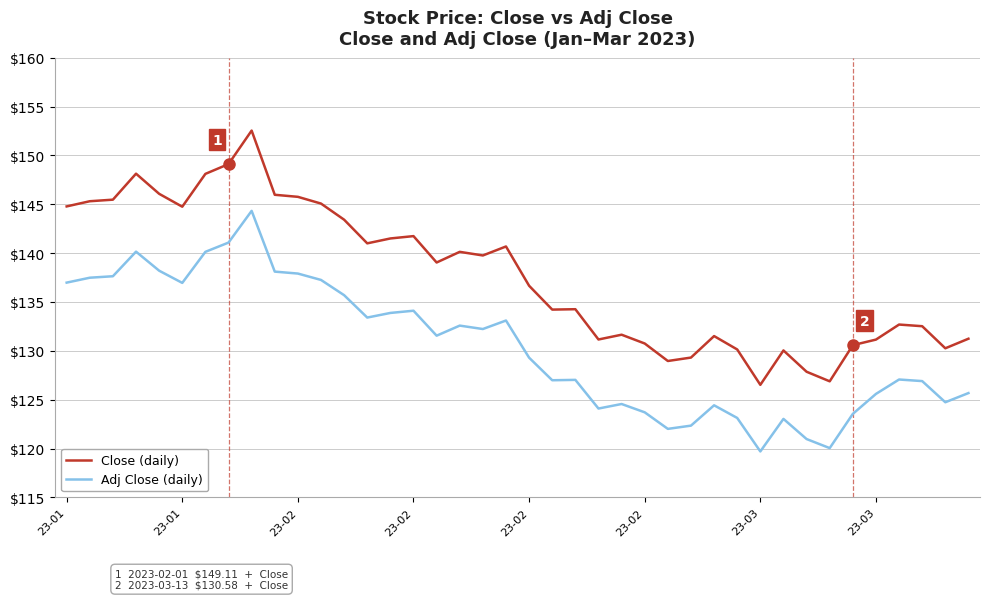

What is the difference between the maximum and minimum values in the Adj Close (daily) series?

24.6